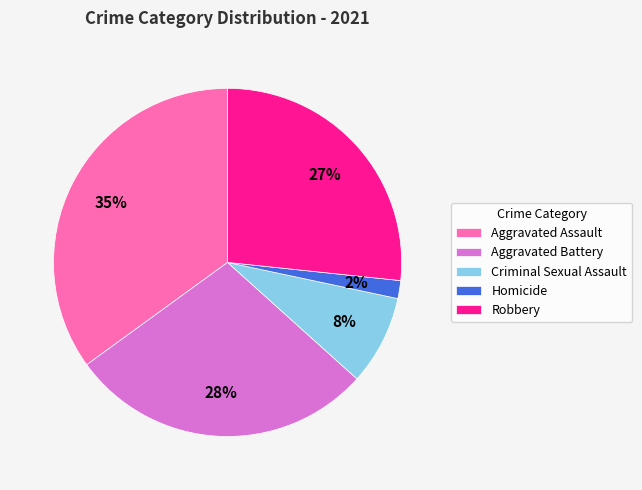

Which slice is the largest?

Aggravated Assault